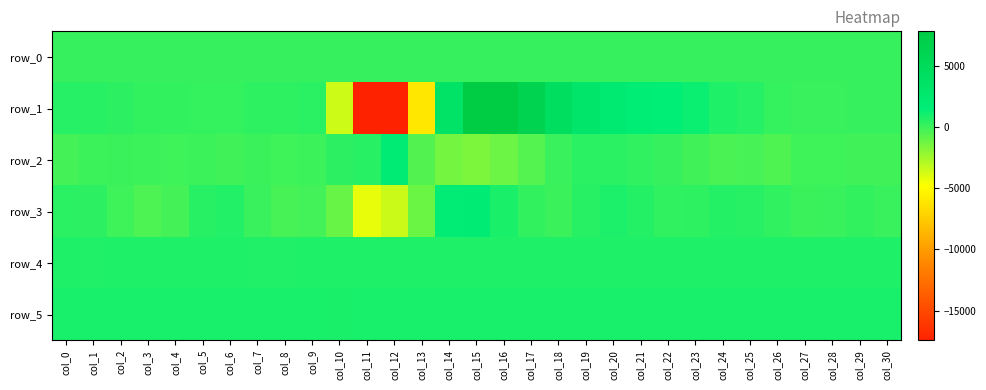

Which category has the highest value in the row_3 series?

col_15